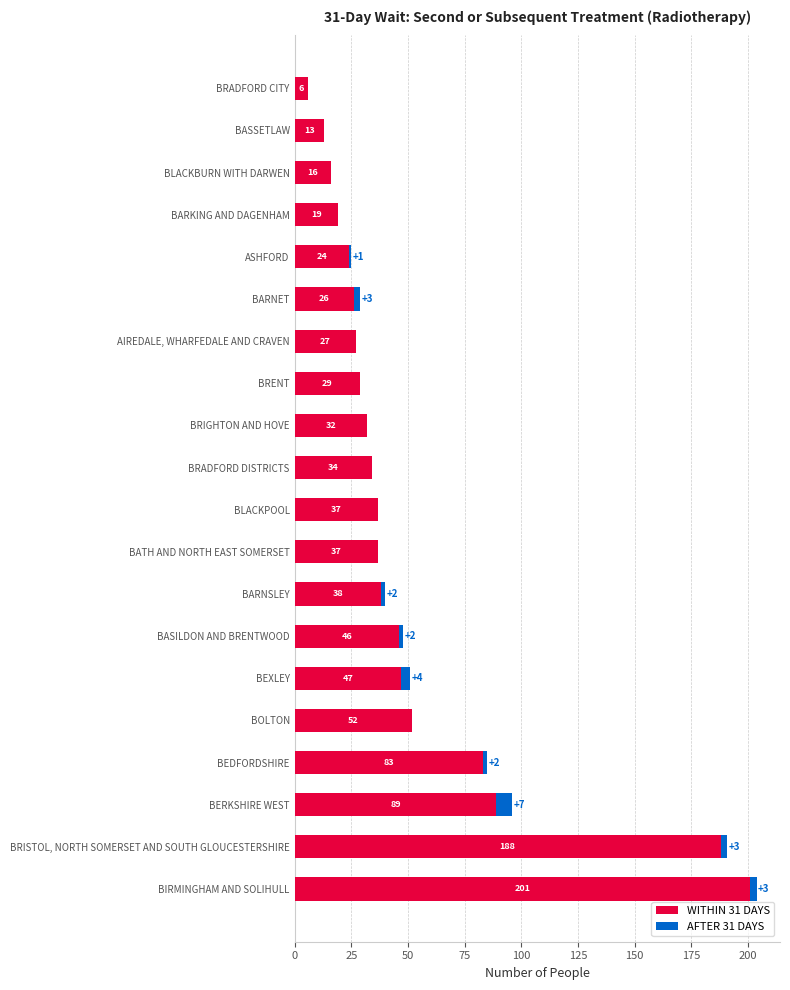

At which category is the sum across all series the highest?

BIRMINGHAM AND SOLIHULL